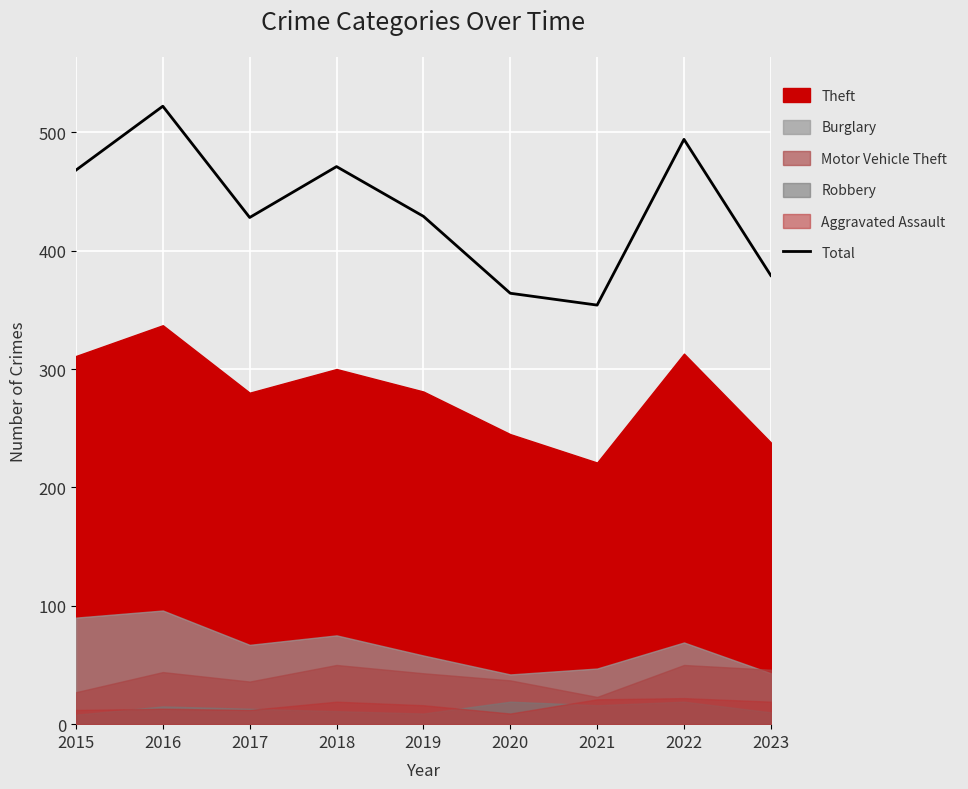

What is the sum of all values?

3909